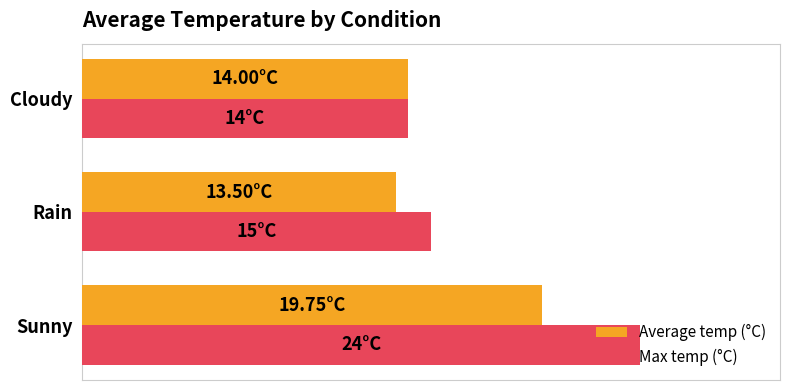

List the series in order of their peak value, highest first.

Max temp (°C), Average temp (°C)